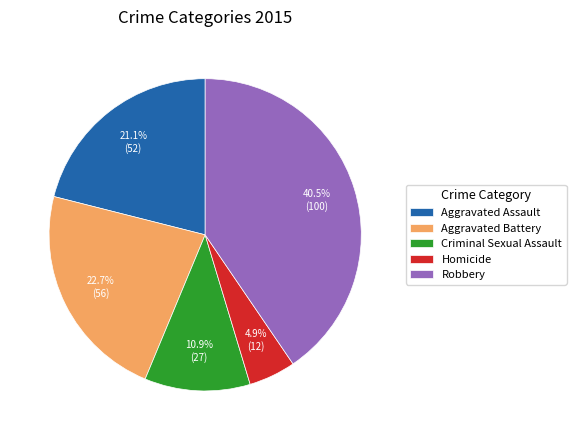

To the nearest percent, what is the combined percentage of Homicide and Aggravated Assault?

26%